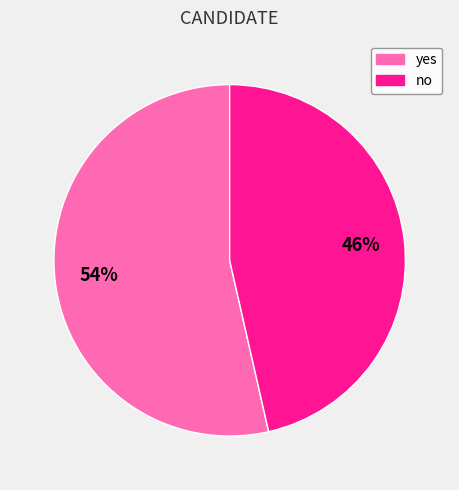

Combined, do no and yes account for over 50%?

Yes